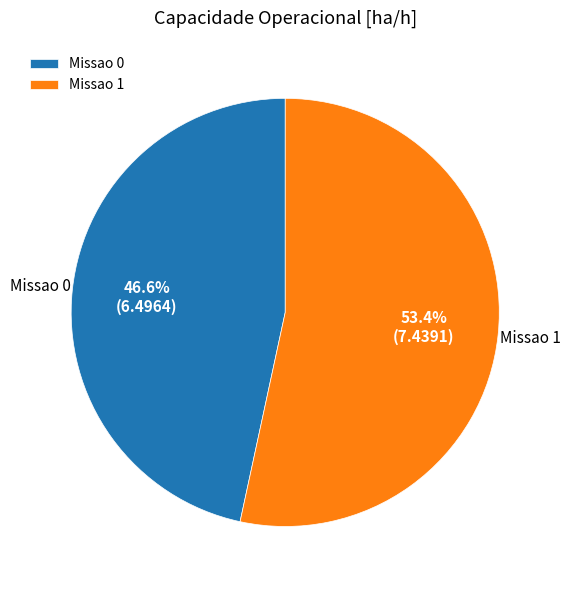

Do Missao 1 and Missao 0 together represent more than half of the pie?

Yes